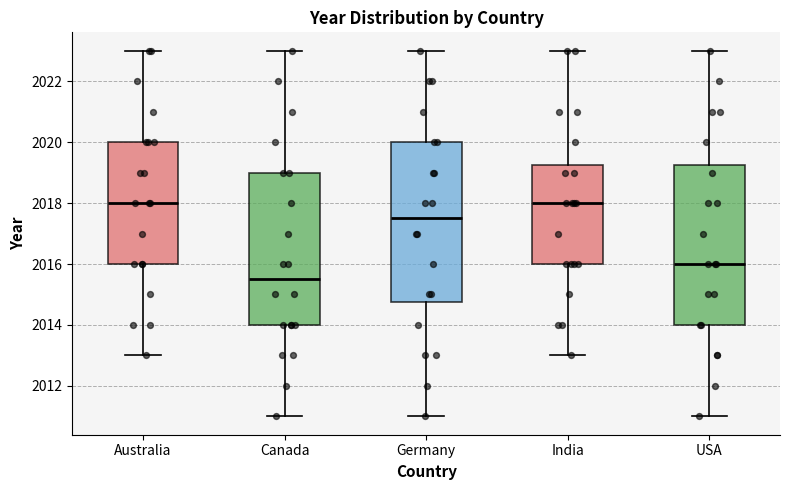

Where does the median line of the box for Australia sit on the y-axis? The values are not printed on the chart, so give them approximately, as read against the axis.

2018.0